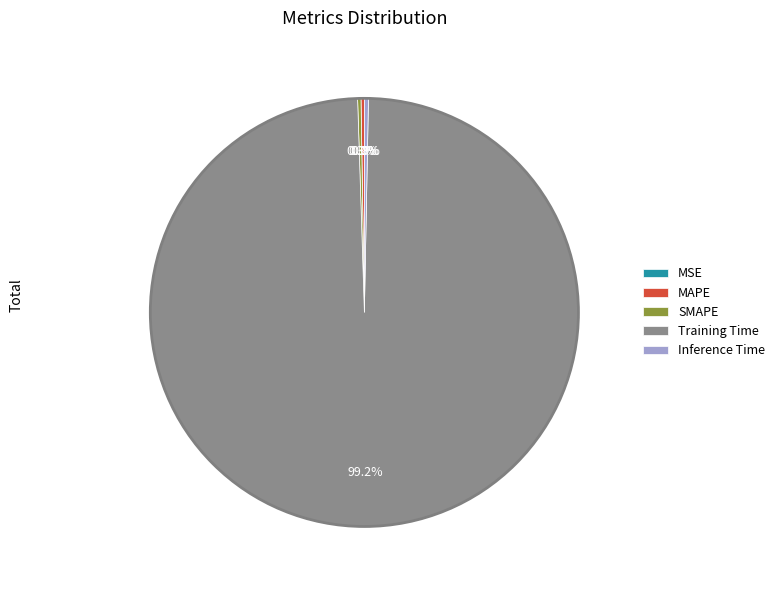

Which slice represents more than half of the pie?

Training Time